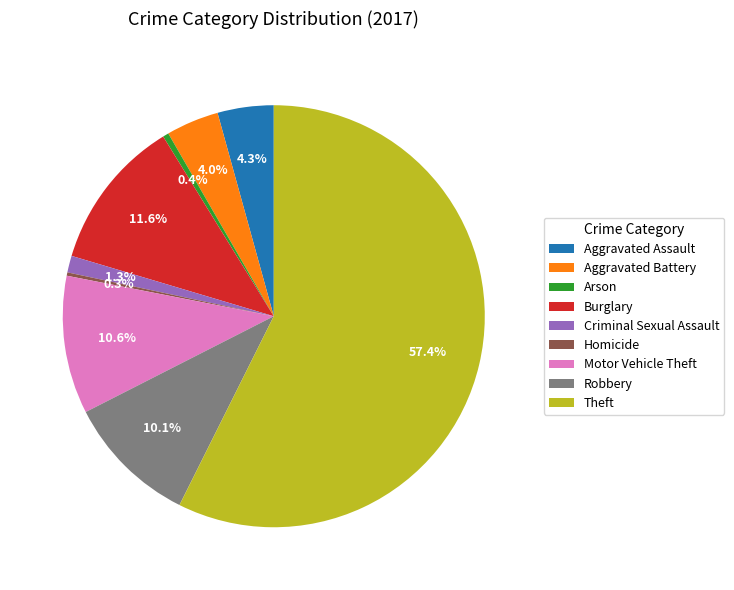

What is the largest slice in the pie chart?

Theft